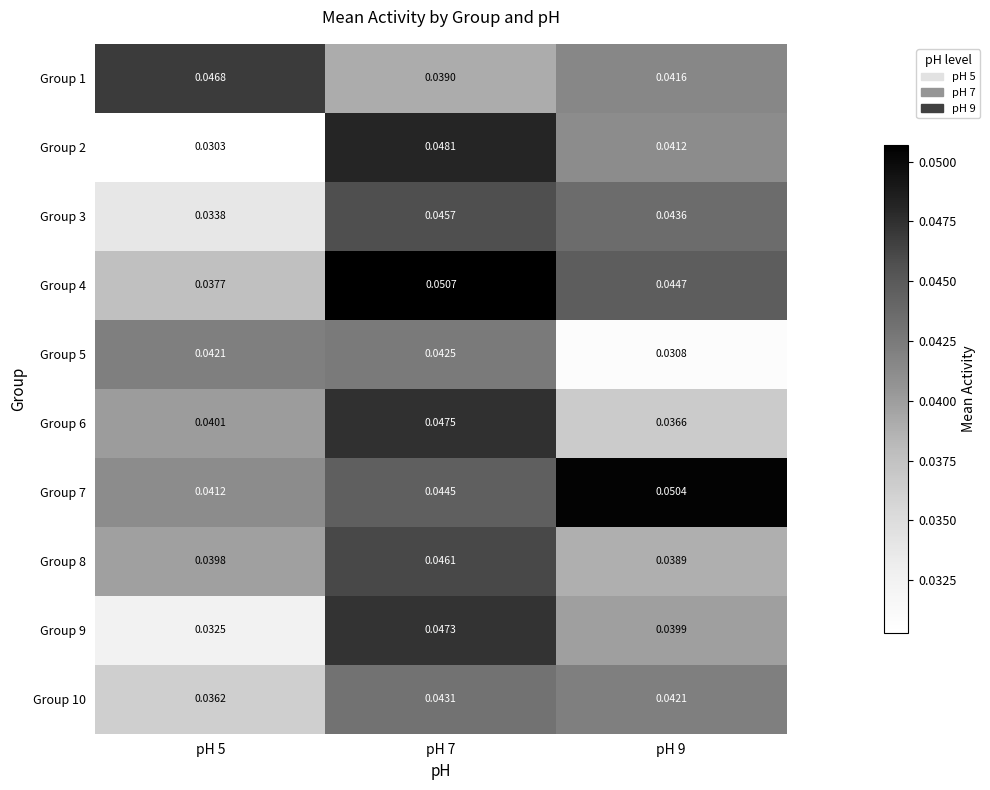

Between pH 9 and pH 5, which is larger?

pH 5